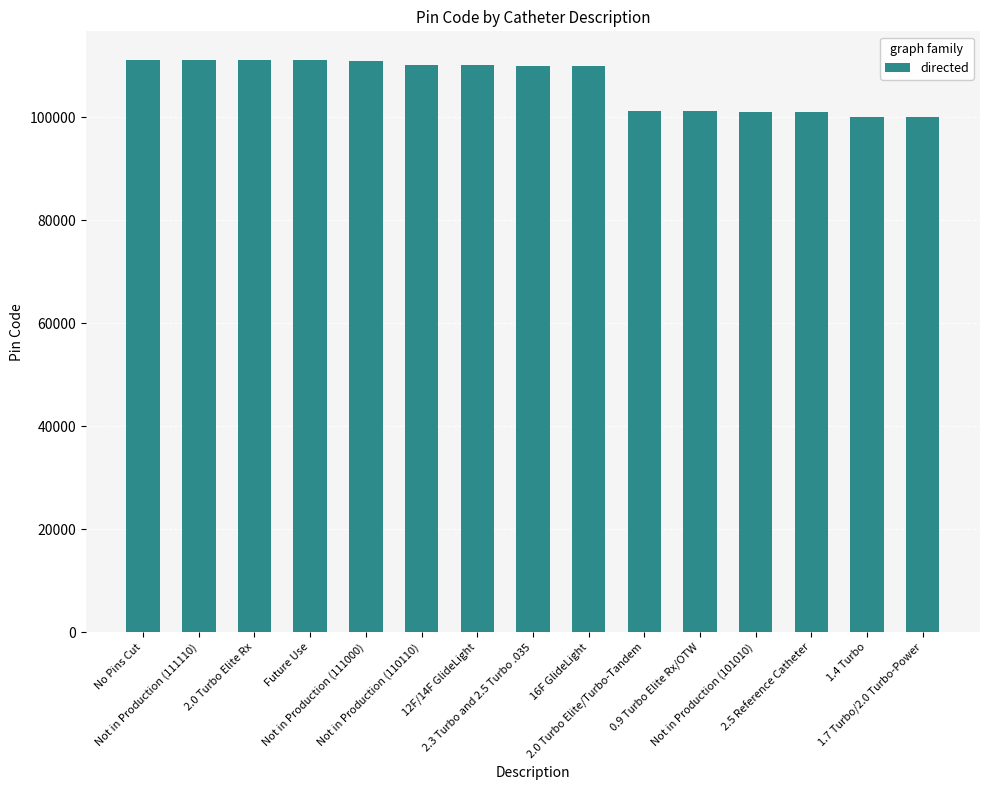

What is the smallest value displayed?

100100